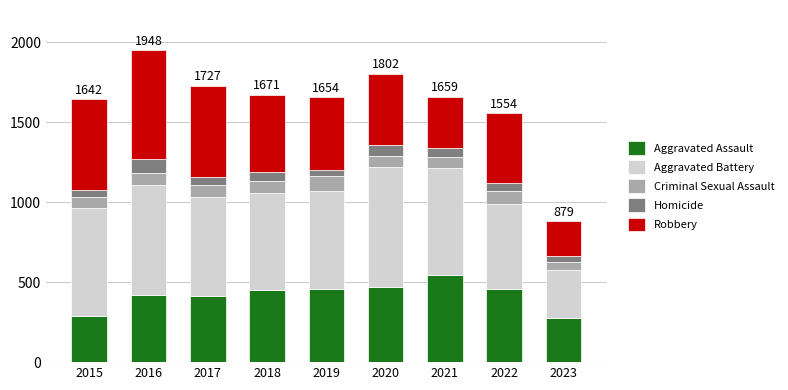

What is the total value across all series at 2017?

1727